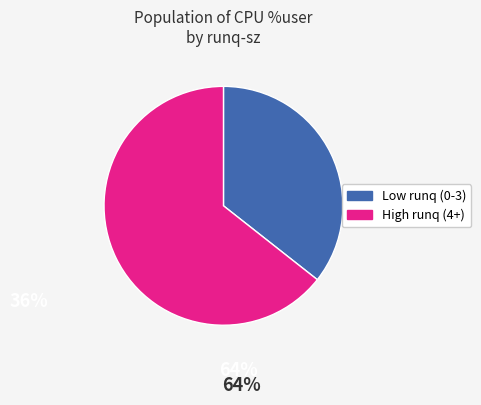

How many segments does this pie chart have?

2